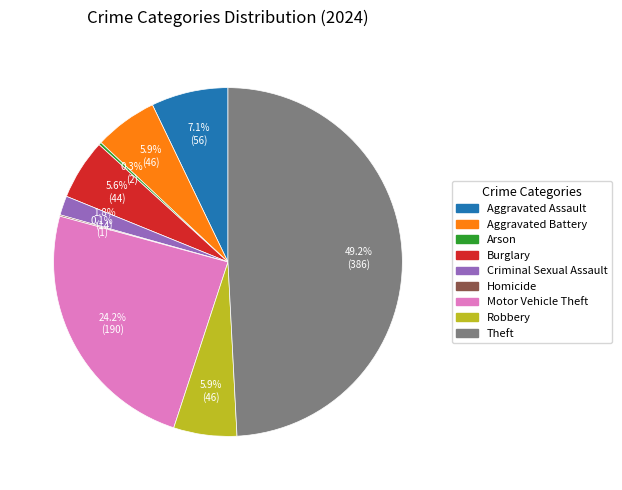

Which has a higher value, Theft or Aggravated Assault?

Theft